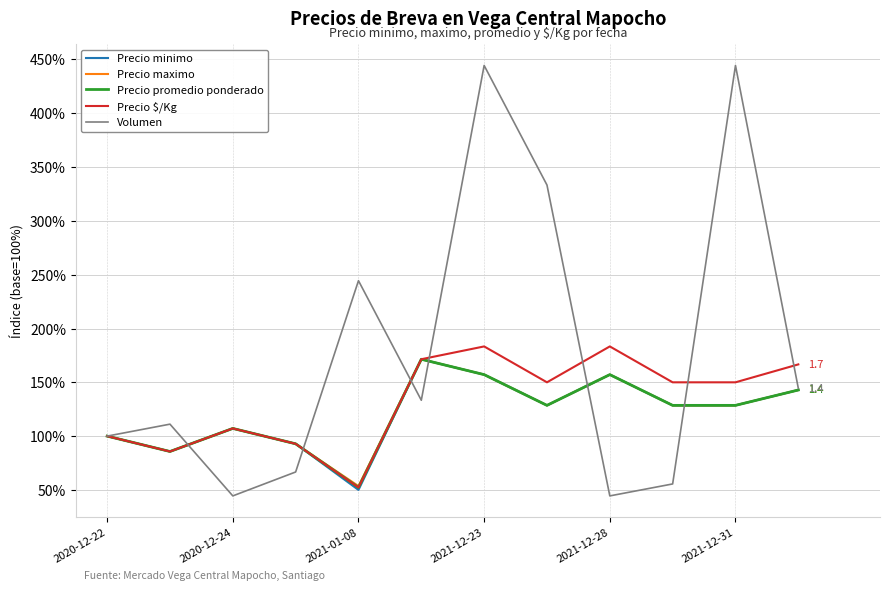

Which series has the widest spread of values?

Volumen